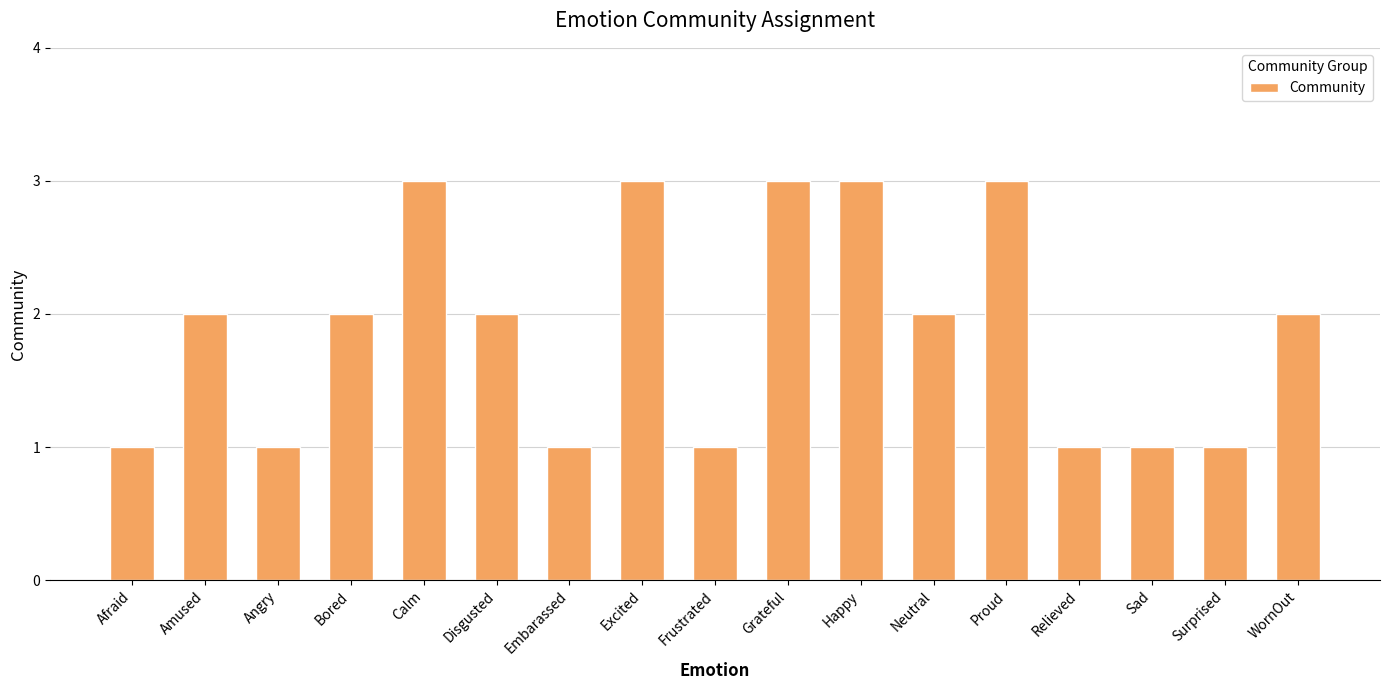

What is the smallest value displayed?

1